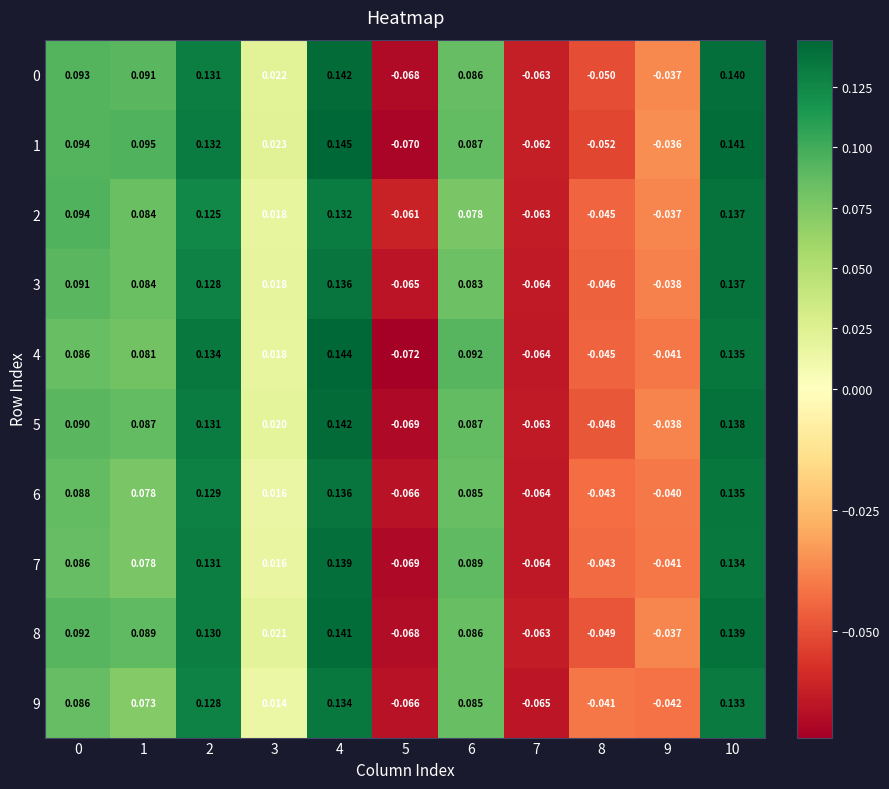

Is the value of 9 at 4 greater than the value of 2 at 6?

Yes